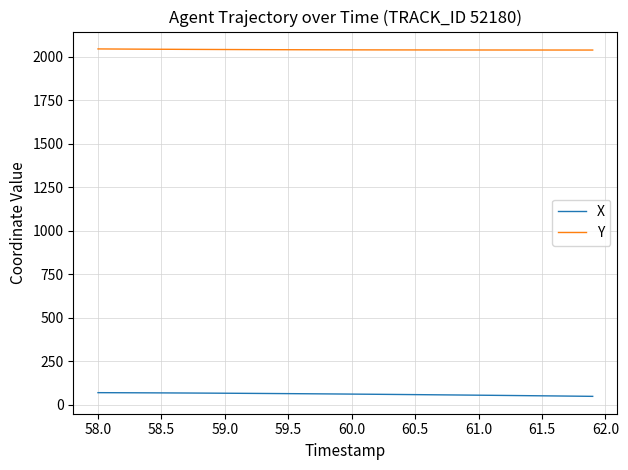

Which series has the largest total across all categories?

Y